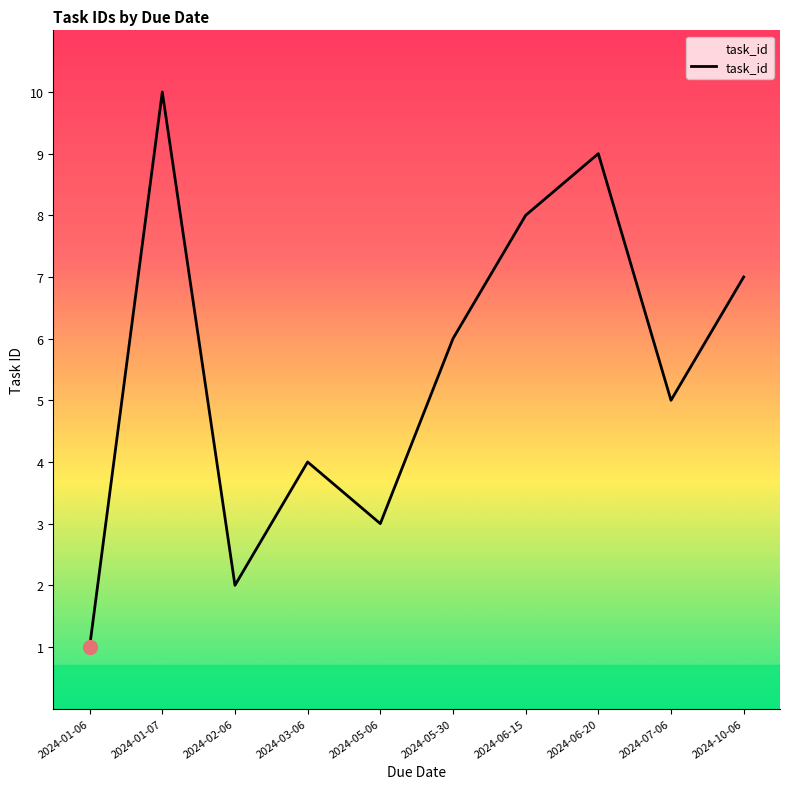

The chart shows a value of 9 at 2024-06-20. True or false?

True